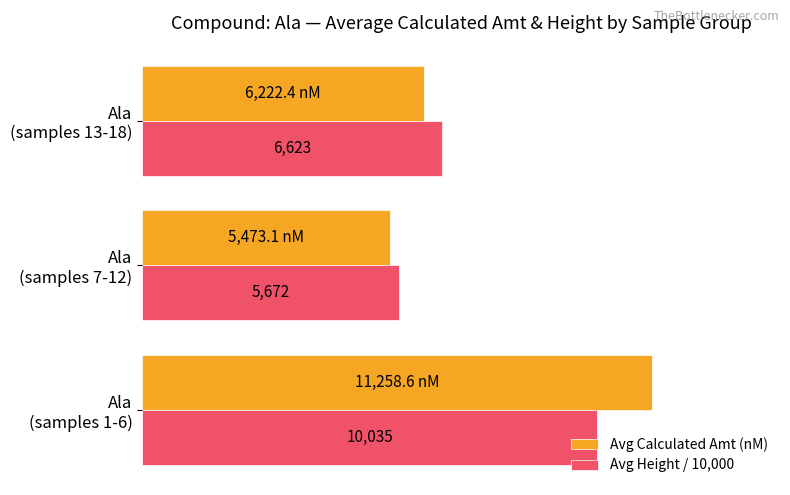

Which series has the widest spread of values?

Avg Calculated Amt (nM)